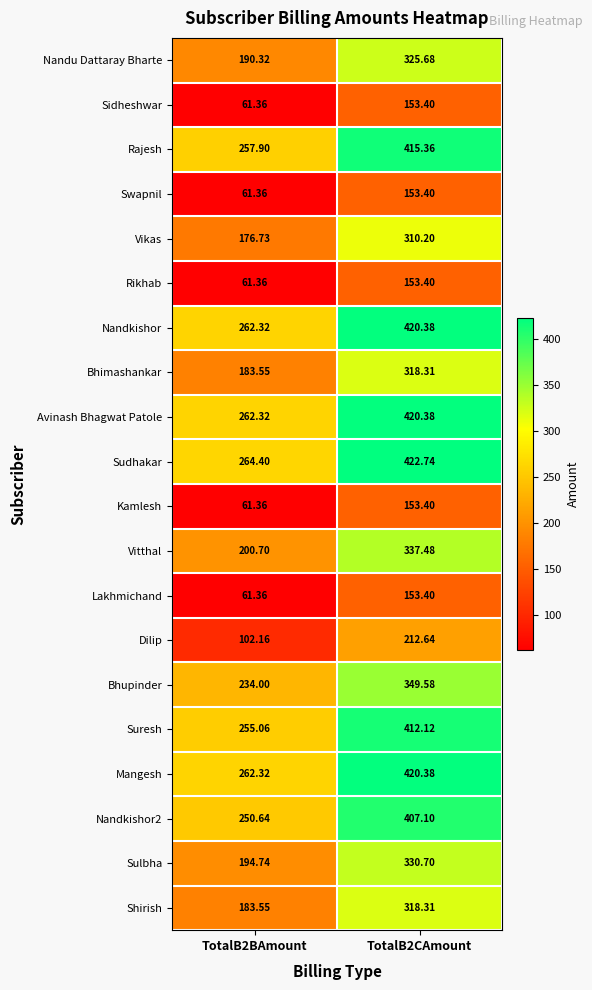

Count the number of data series in this chart.

20